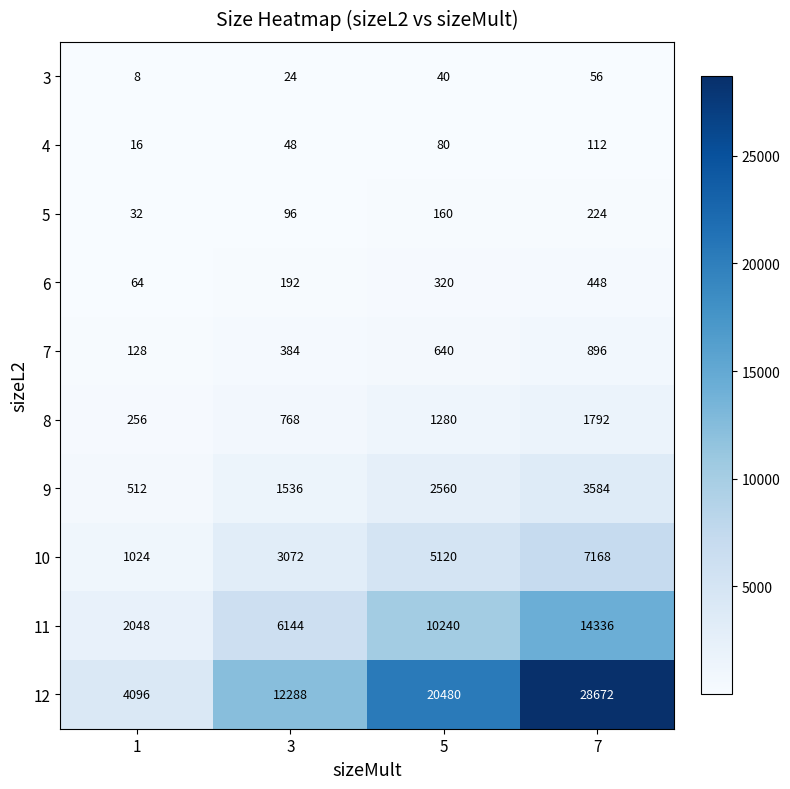

Which series has the largest range (max minus min)?

12